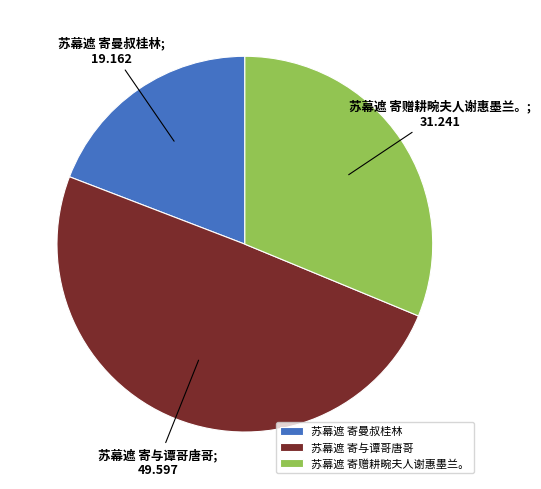

What is the ratio of the value at 苏幕遮 寄赠耕畹夫人谢惠墨兰。 to the value at 苏幕遮 寄与谭哥唐哥?

0.6